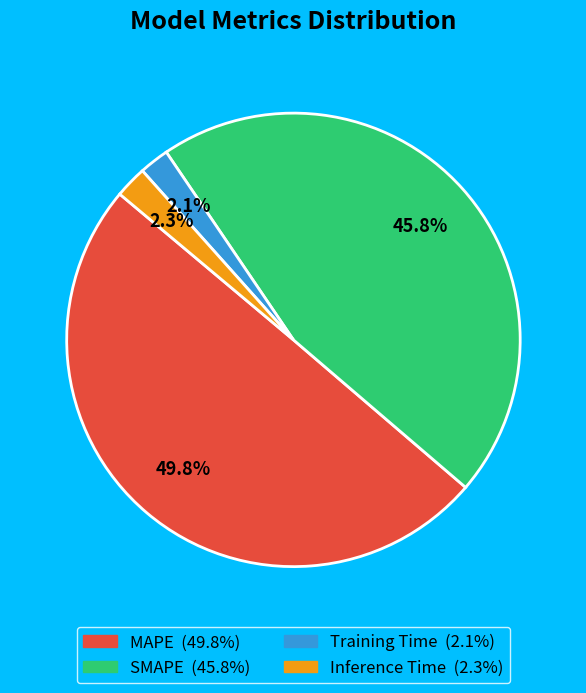

Count the number of slices in the pie.

4